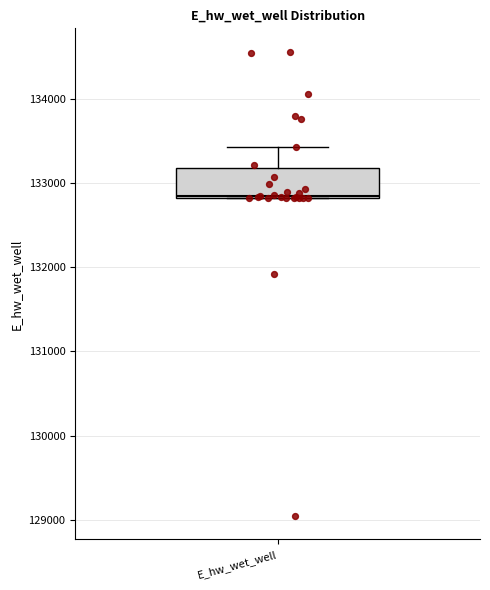

Transcribe this box plot: give where the median line is, the range the box spans, and where the two whiskers end, as read against the y-axis. The values are not printed on the chart, so give them approximately, as read against the axis.

median 132800, box 132800 to 133200, whiskers 132800 to 133400